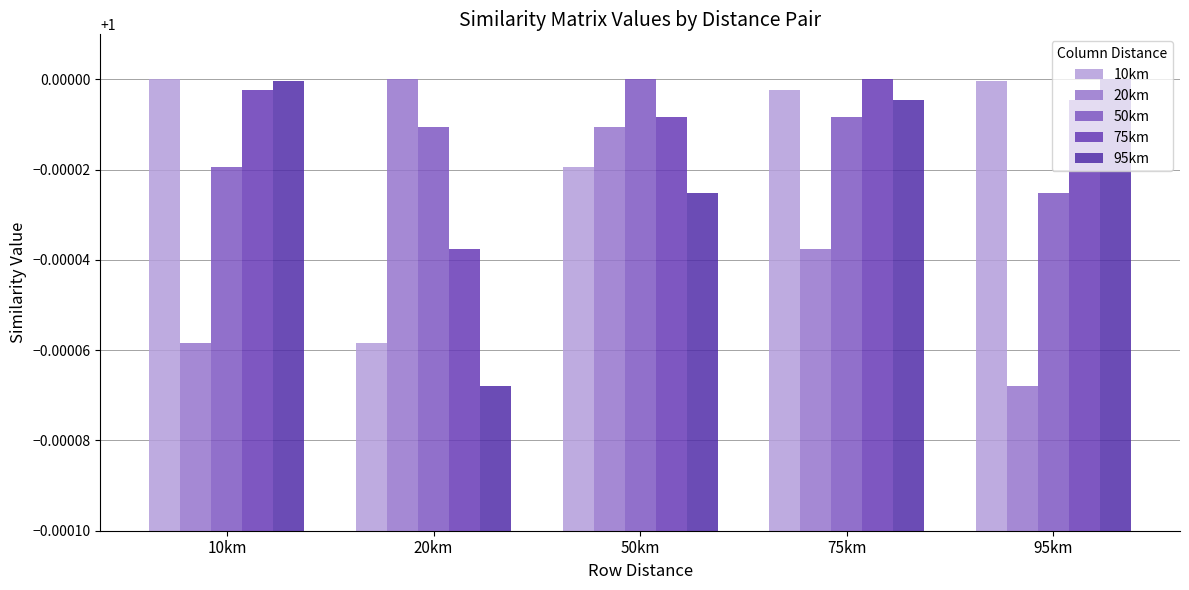

Between 95km and 20km, which is larger?

95km